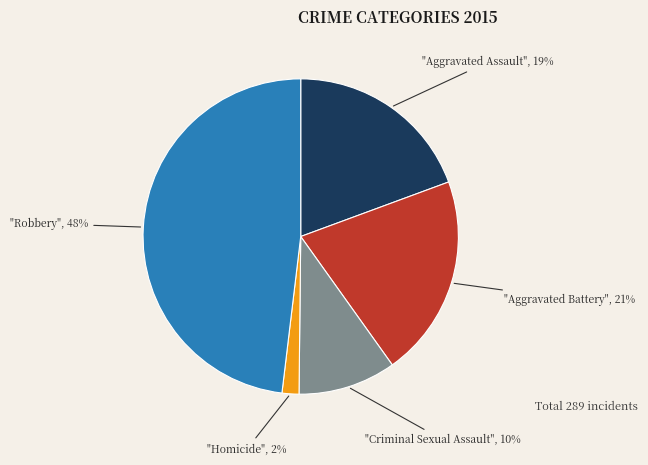

How many segments does this pie chart have?

5